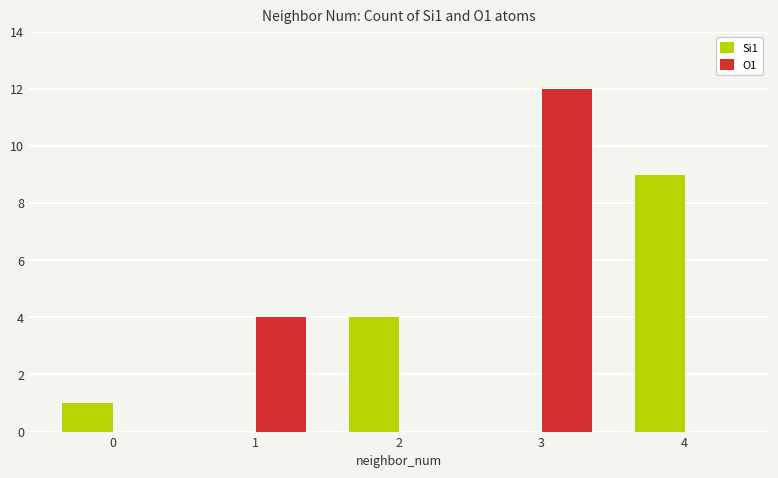

Count the O1 values in the range 0 to 4.

4